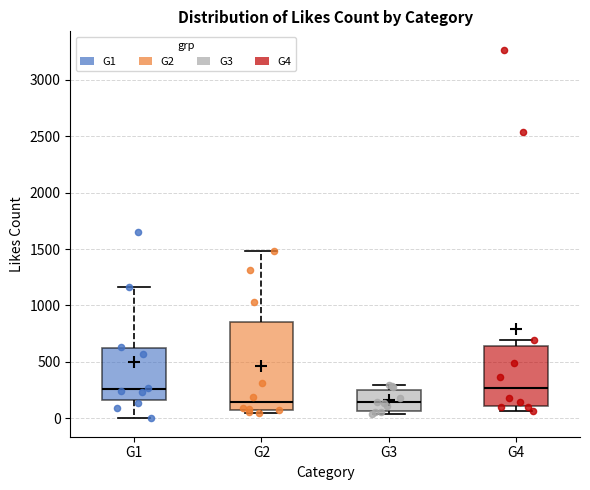

Reading left to right, read every box against the y-axis: the position of its median line, the range the box covers, and the ends of its whiskers. The values are not printed on the chart, so give them approximately, as read against the axis.

G1: median 250, box 150 to 600, whiskers 0 to 1150
G2: median 150, box 50 to 850, whiskers 50 (just below the box's lower edge) to 1500
G3: median 150, box 50 to 250, whiskers 50 (just below the box's lower edge) to 300
G4: median 250, box 100 to 650, whiskers 50 to 700